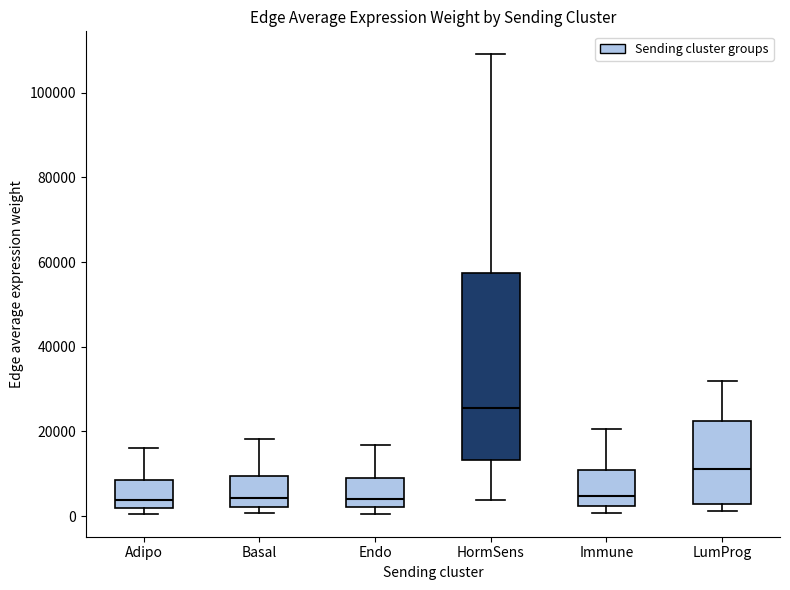

Where is the lower edge of the box for Immune on the y-axis? The values are not printed on the chart, so give them approximately, as read against the axis.

2000